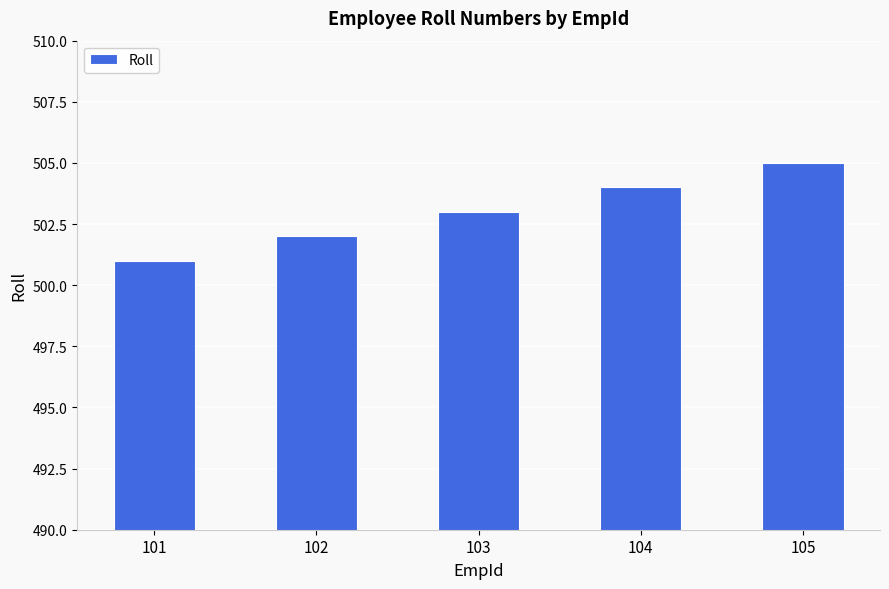

True or false: the data shows 501 at 101.

True